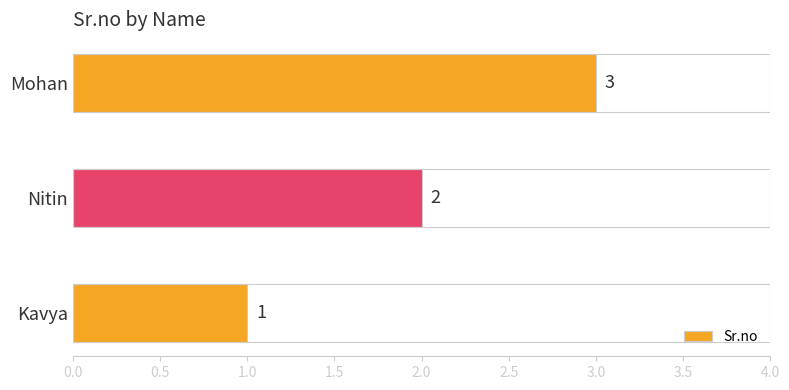

What is the approximate value at Mohan?

3